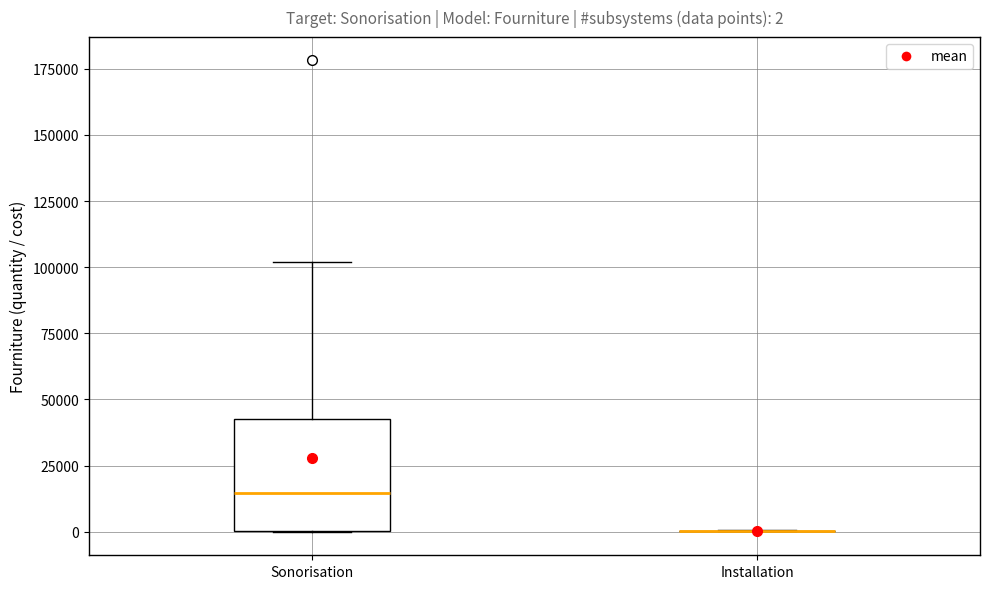

Comparing the boxes themselves (not the whiskers), which one is the tallest?

Sonorisation